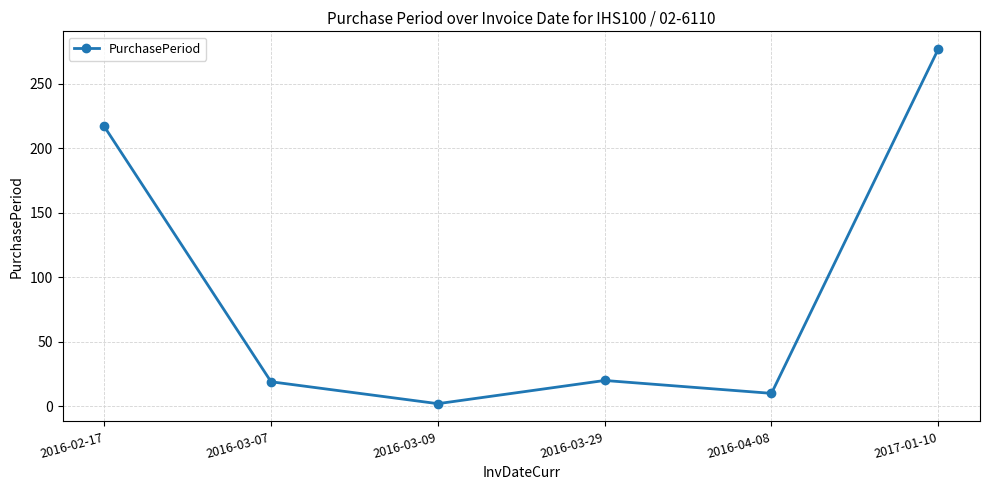

What is the sum of all values?

545